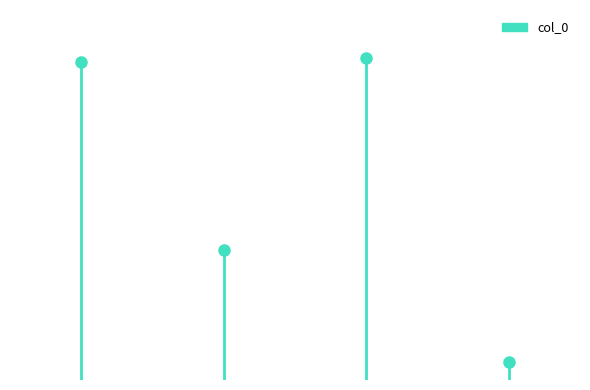

What is the difference between the values at 题青田山房 and 题青田刘氏园亭诗卷?

431622